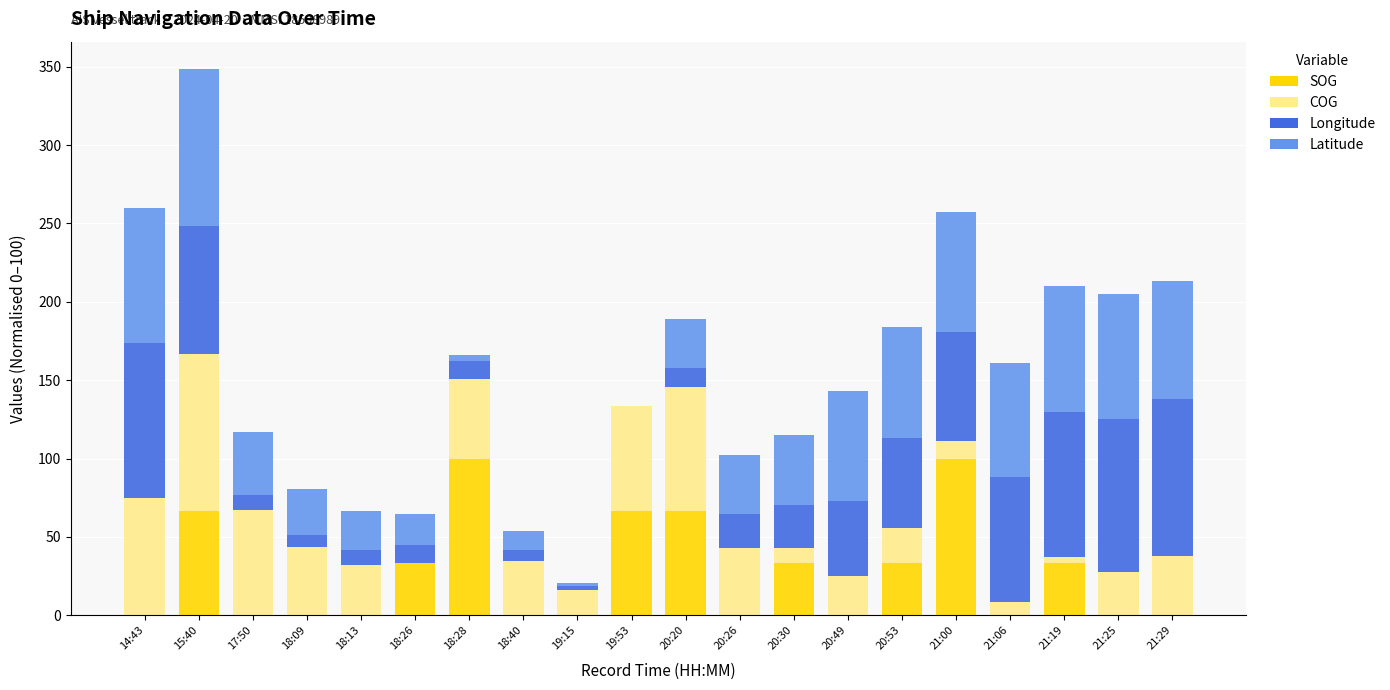

What is the total value across all series at 21:25?

205.1